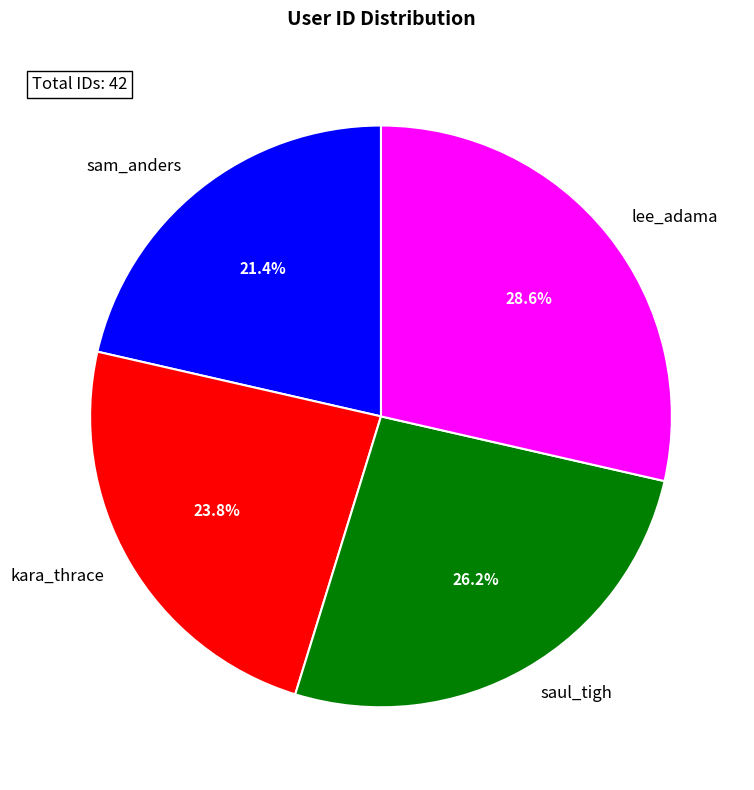

Count the number of slices in the pie.

4